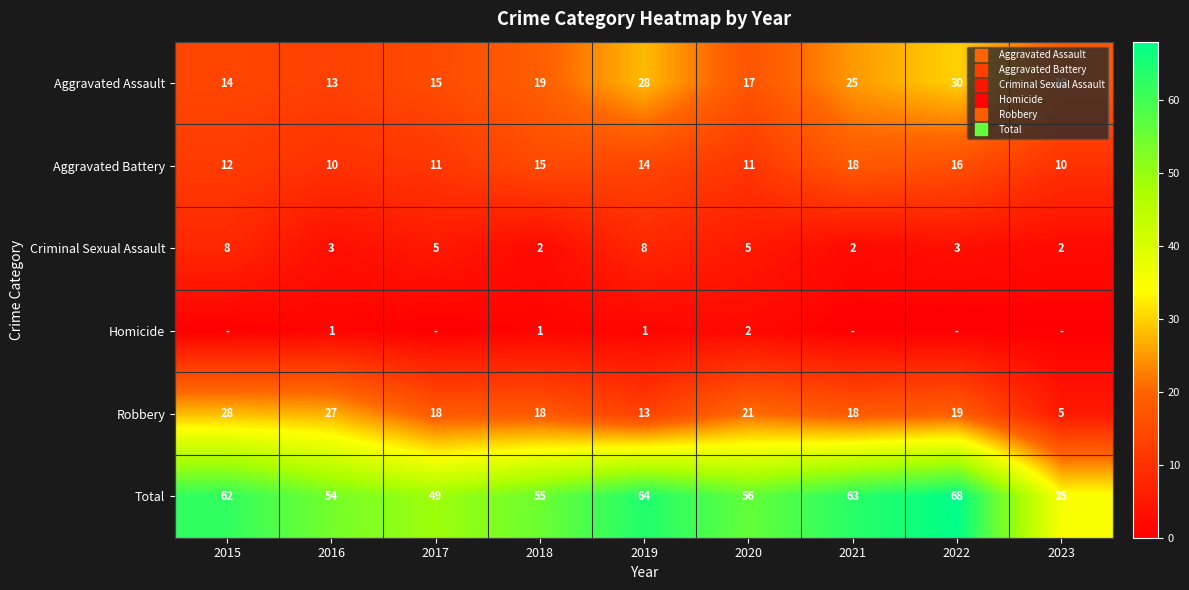

What is the maximum value shown in the chart?

68